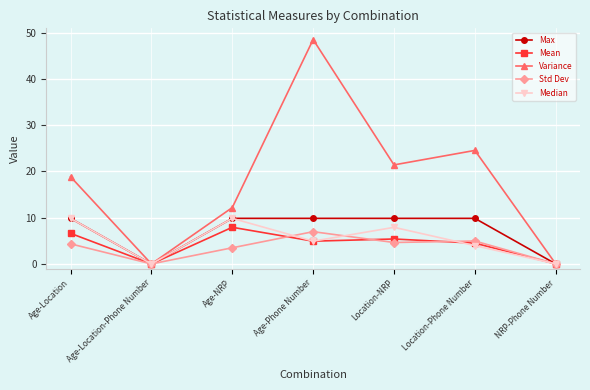

What is the label of the 3rd point from the right?

Location-NRP